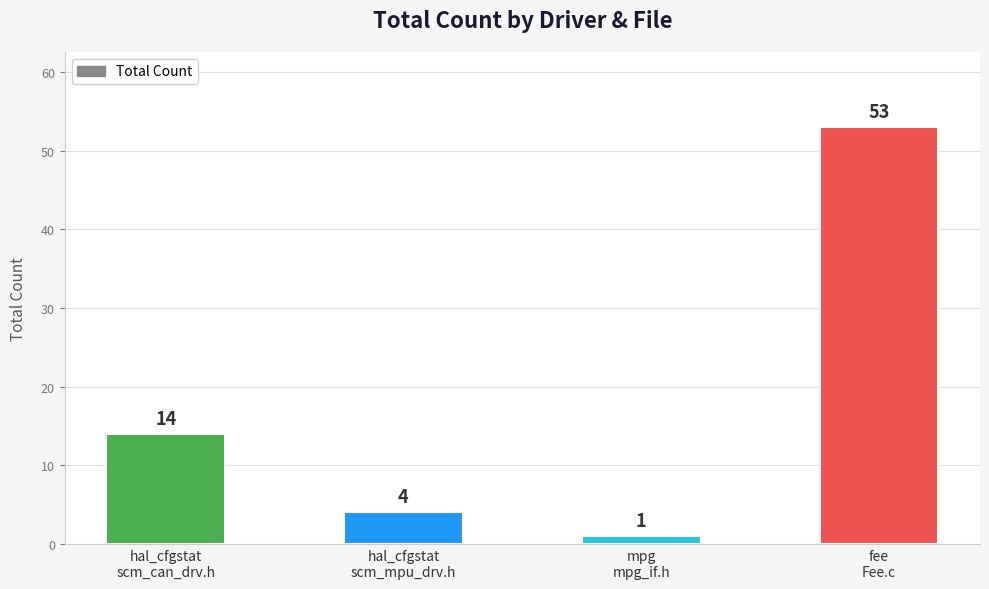

True or false: the data shows 4 at hal_cfgstat
scm_mpu_drv.h.

True